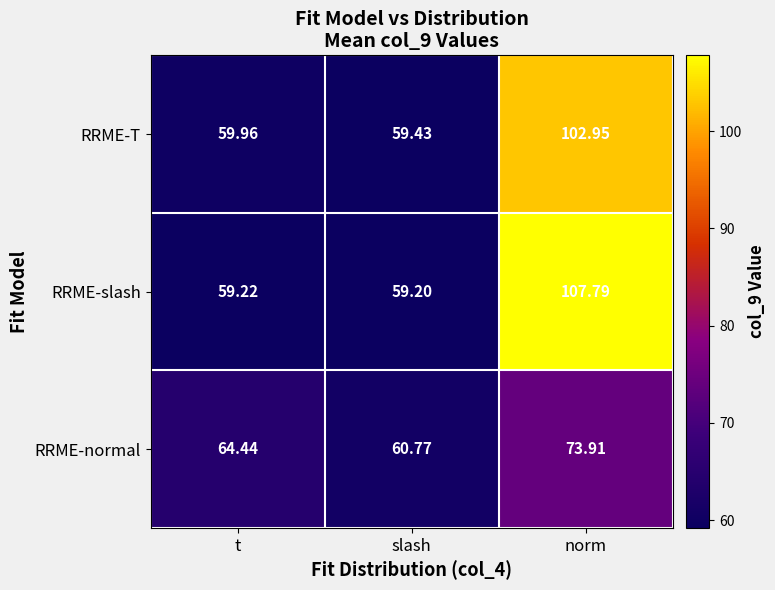

Which category has the lowest value in the RRME-slash series?

slash